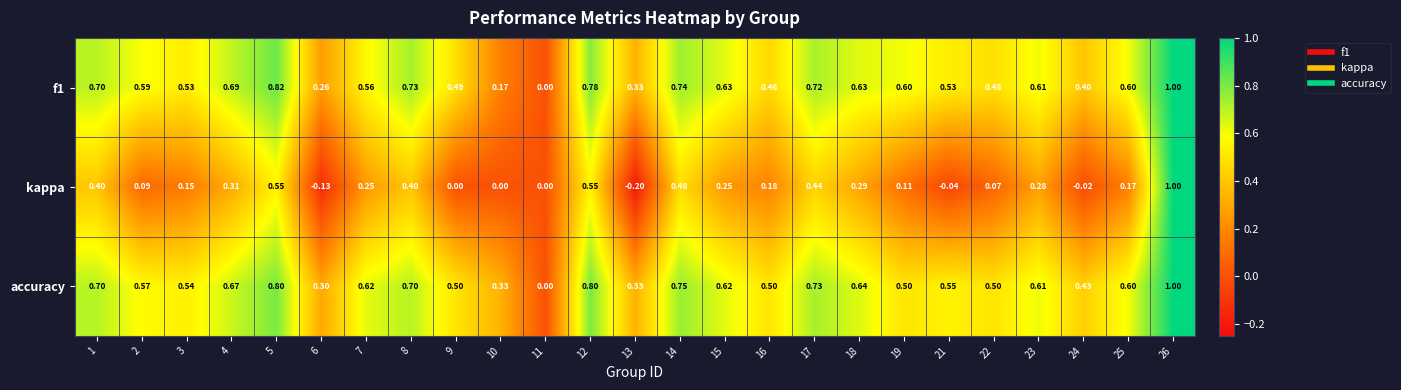

Between 16 and 21, which series saw the biggest shift?

kappa